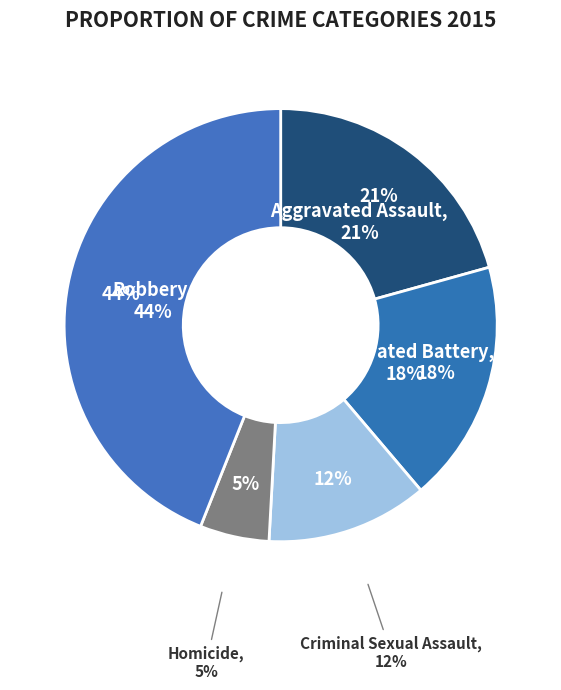

Rank the categories by value from lowest to highest.

Homicide, Criminal Sexual Assault, Aggravated Battery, Aggravated Assault, Robbery